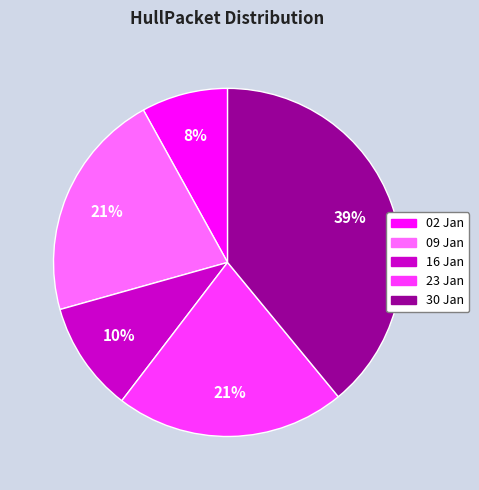

Which has a higher value, 30 Jan or 16 Jan?

30 Jan